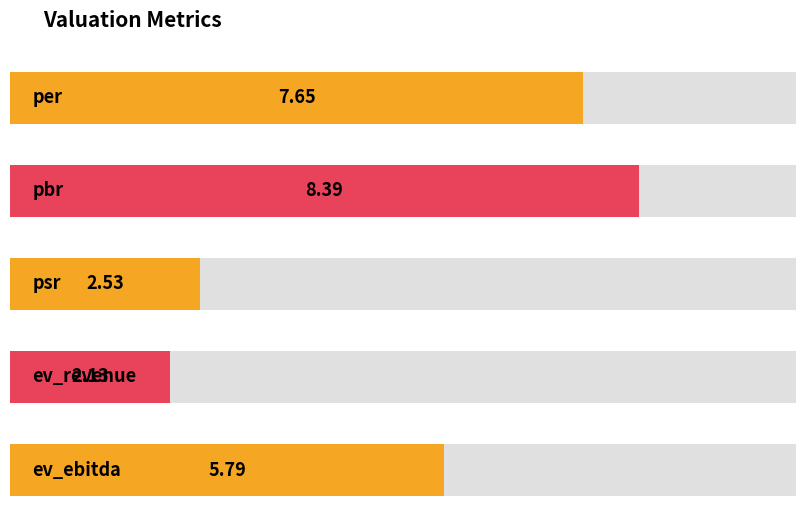

What is the greatest value displayed?

8.4